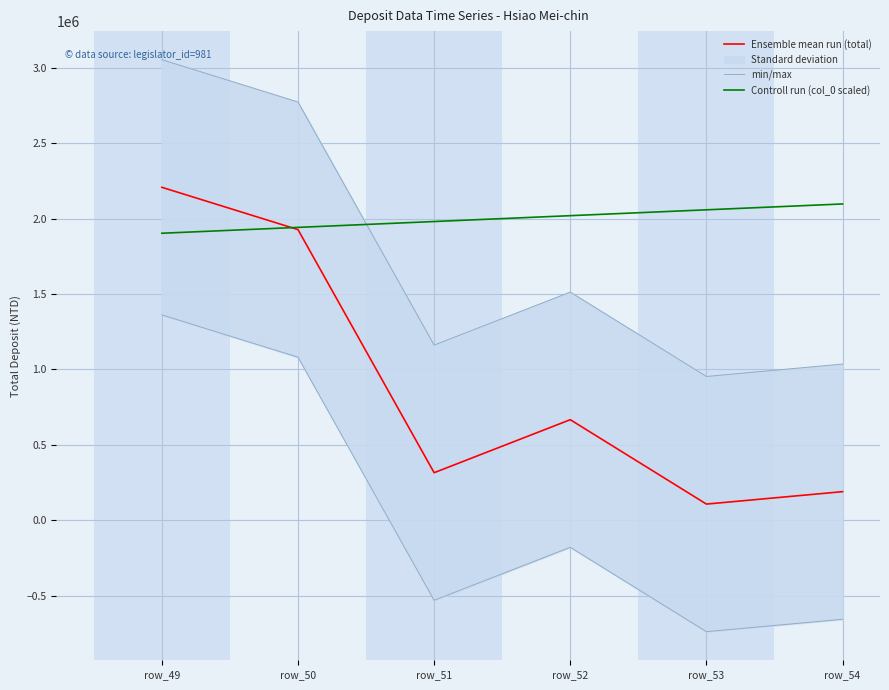

What is the difference between the maximum and minimum values in the Ensemble mean run (total) series?

2100542.0